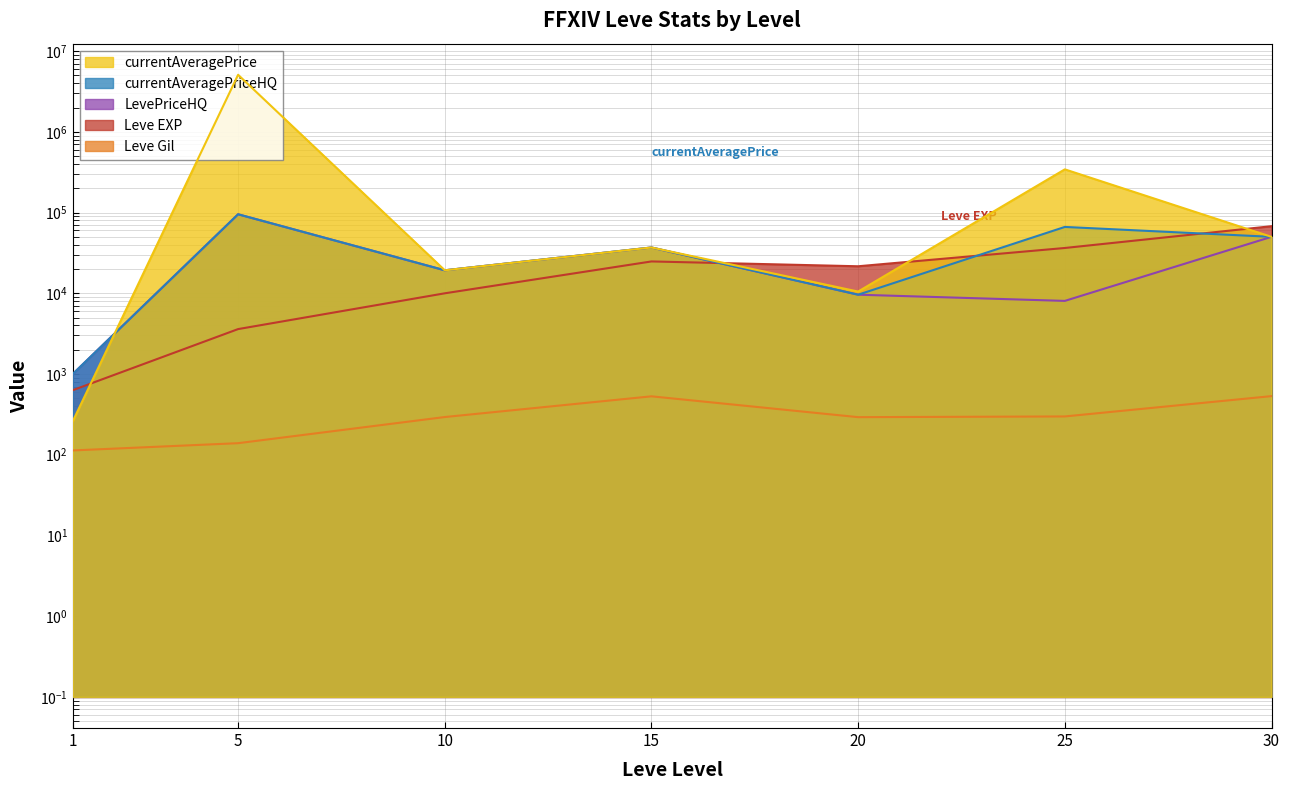

Reading left to right, list all the values displayed in this chart.

Leve EXP: 1=630.0	5=3600.0	10=9990.0	15=24790.0	20=21600.0	25=36390.0	30=67730.0
Leve Gil: 1=113.0	5=139.0	10=293.0	15=529.0	20=292.0	25=298.0	30=532.0
currentAveragePrice: 1=259.6	5=5087216.5	10=19256.3	15=36905.0	20=10499.8	25=342666.7	30=50001.0
currentAveragePriceHQ: 1=1000.0	5=95145.4	10=19256.3	15=36905.0	20=9600.0	25=66333.3	30=50001.0
LevePriceHQ: 1=1000.0	5=95145.4	10=19256.3	15=36905.0	20=9600.0	25=8045.0	30=50001.0